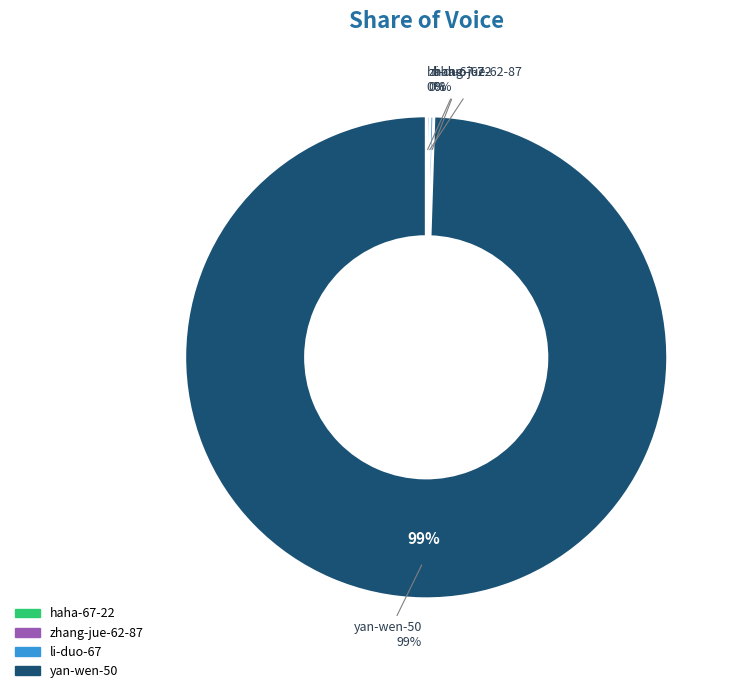

What is the total percentage of zhang-jue-62-87 and yan-wen-50?

99.7%